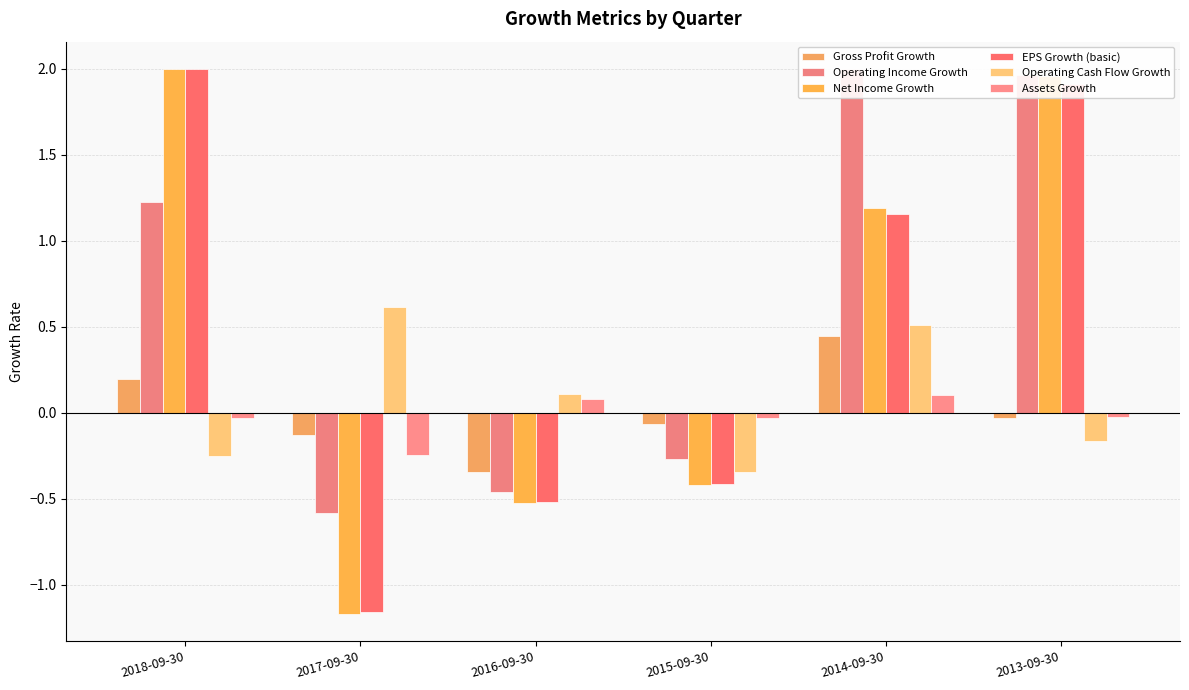

At which category is the sum across all series the highest?

2013-09-30